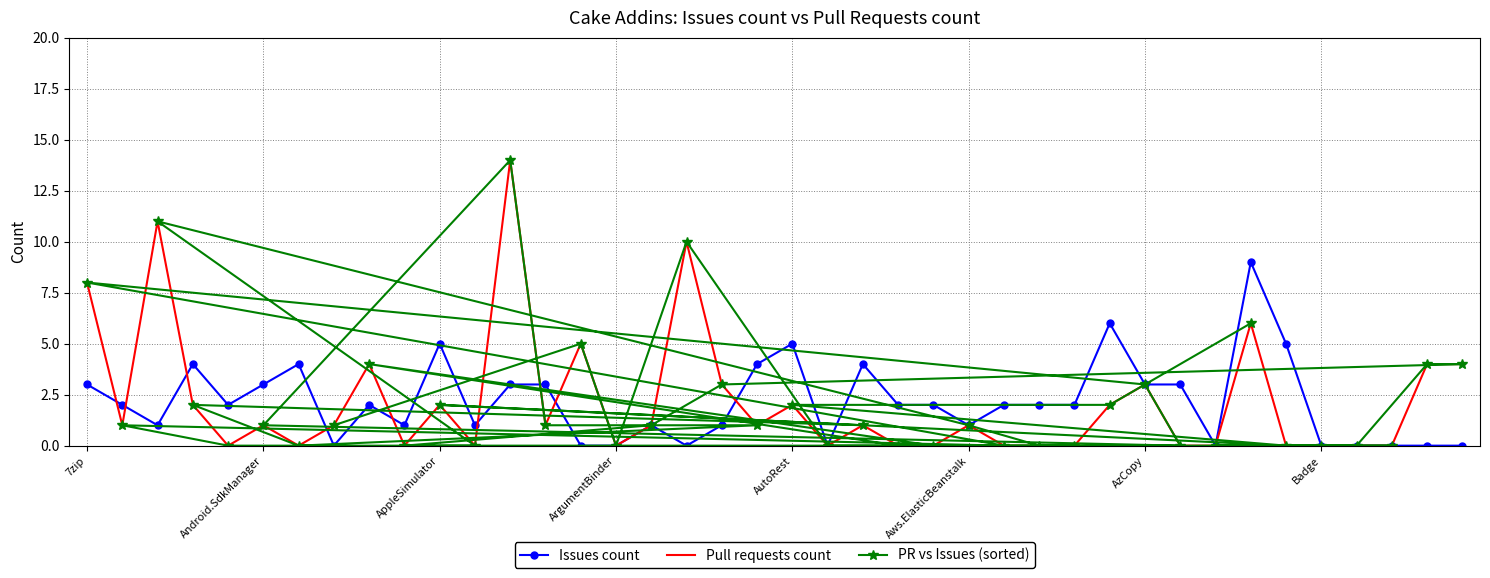

True or false: PR vs Issues (sorted) has more than 0 interior local peaks.

True